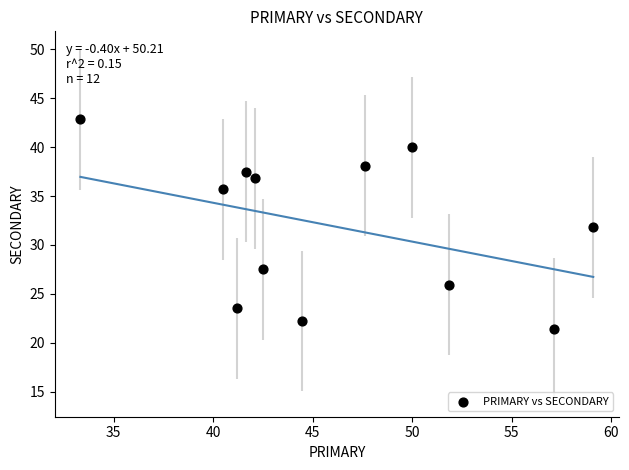

What is the range of X values (max minus min)?

25.8